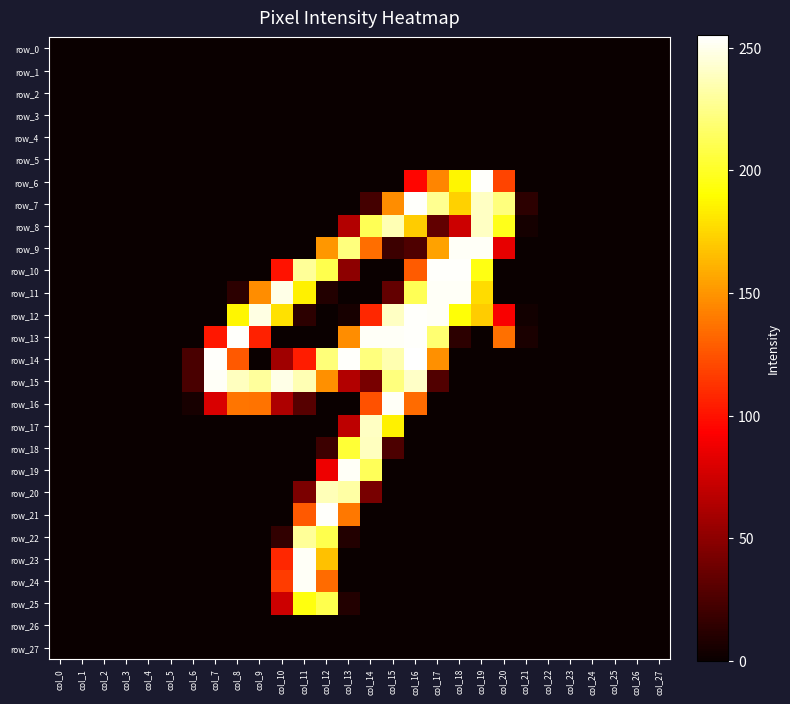

How many distinct data groups are displayed?

28